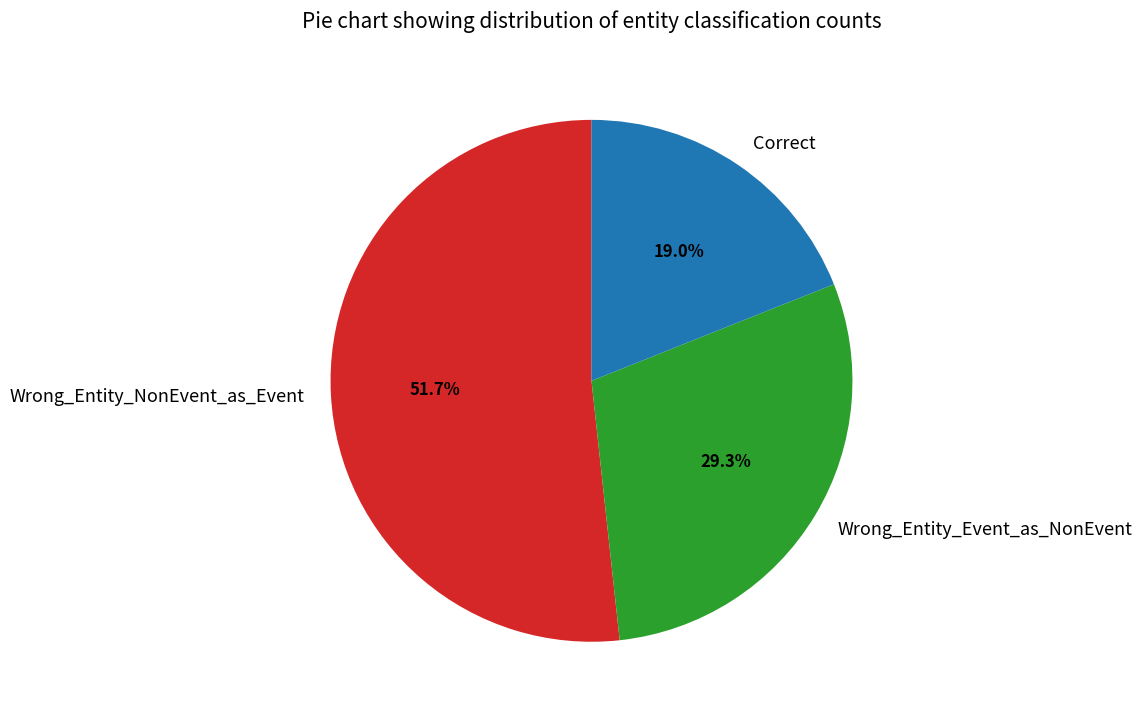

What is the majority slice?

Wrong_Entity_NonEvent_as_Event